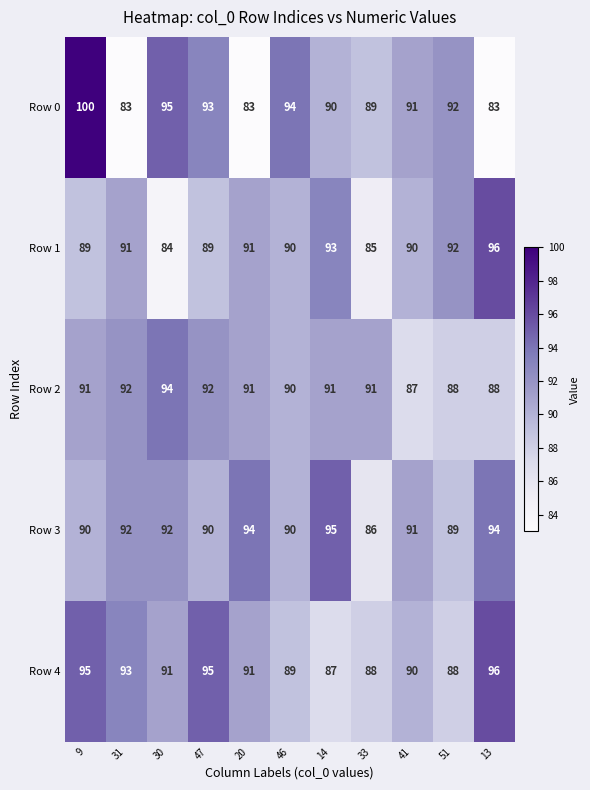

What value does the Row 1 series have at 14?

93